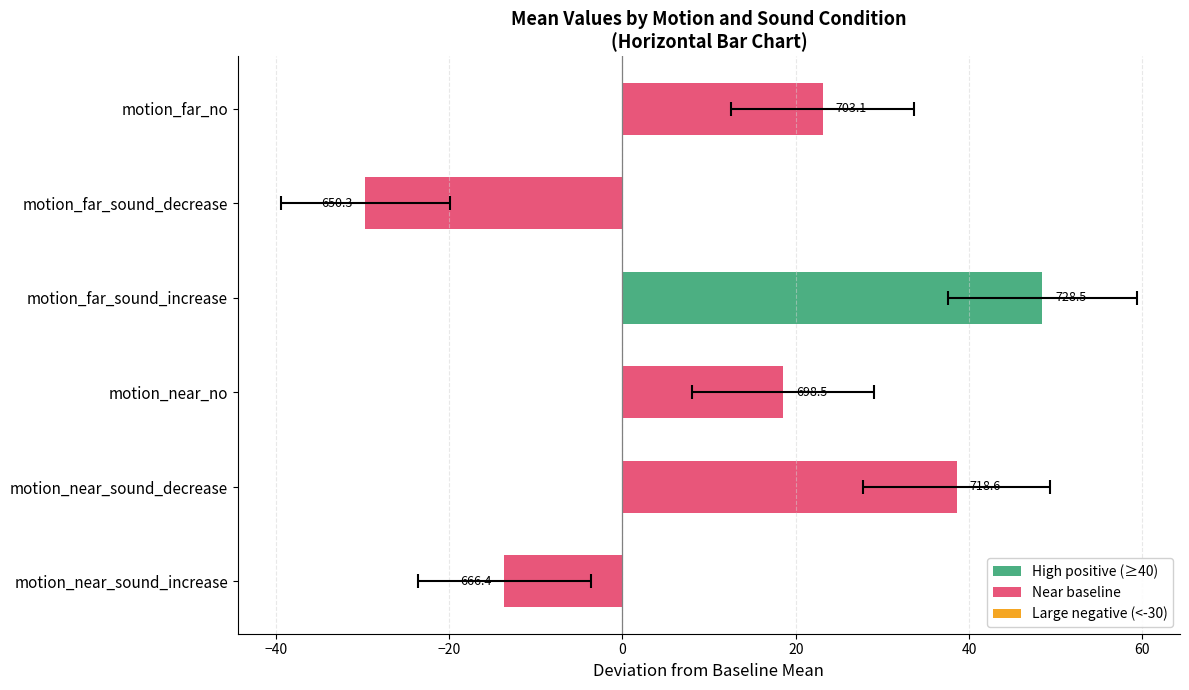

What is the change in value from motion_near_no to motion_far_sound_increase?

+30.0